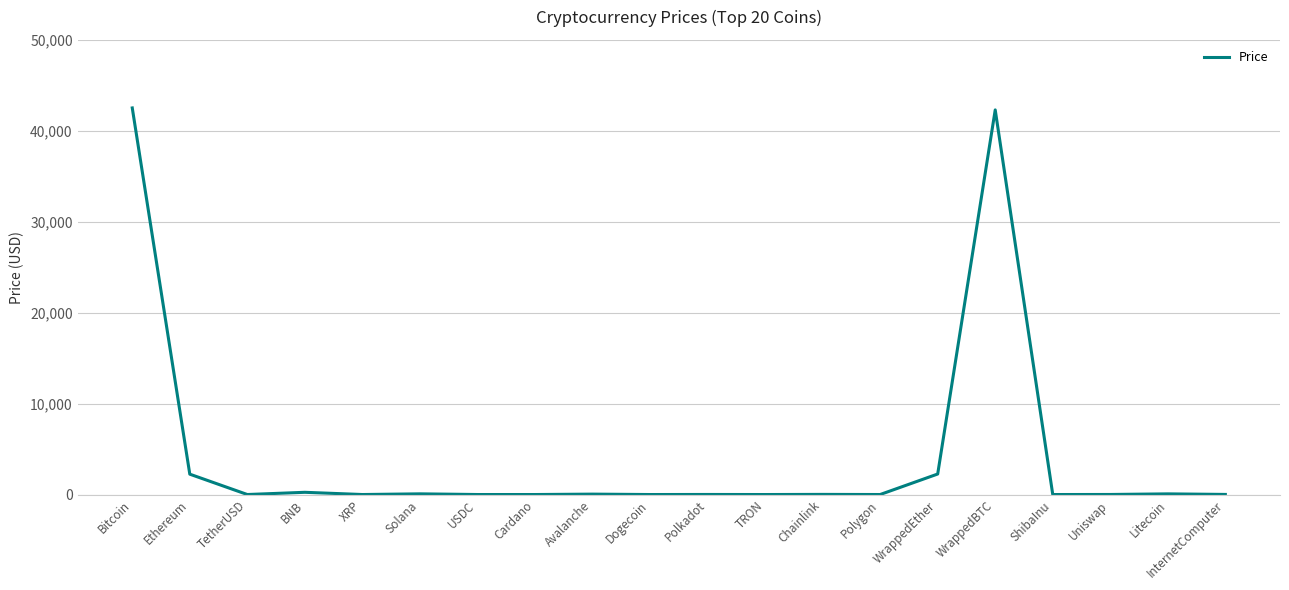

What is the difference between the maximum and minimum values?

42516.4